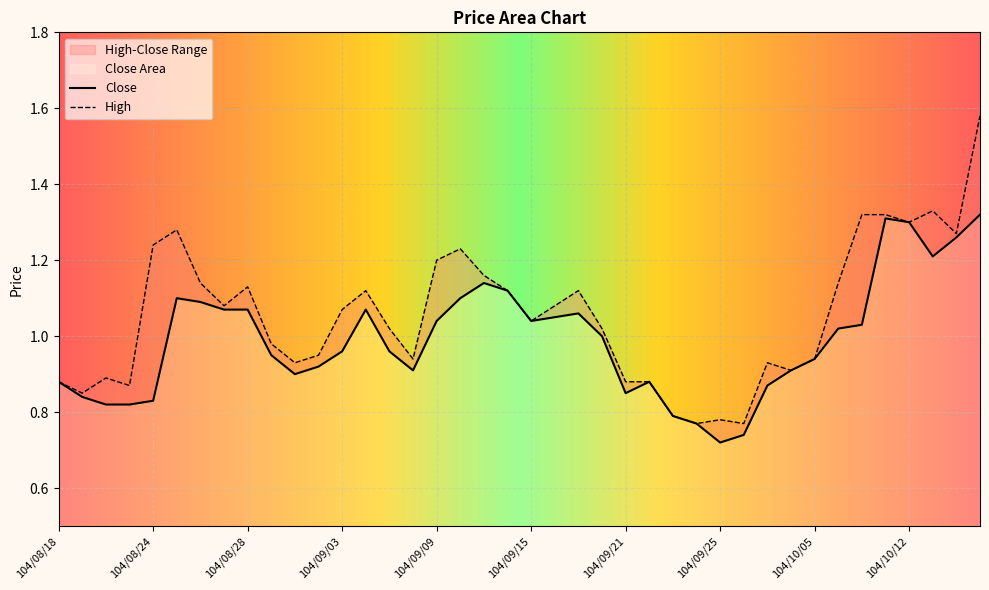

In Close, how many points are higher than both neighbors (excluding endpoints)?

6